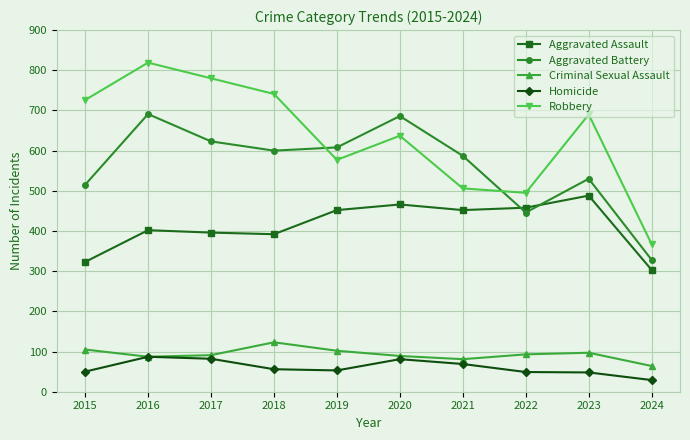

True or false: Homicide has more than 1 points higher than both neighbors.

True